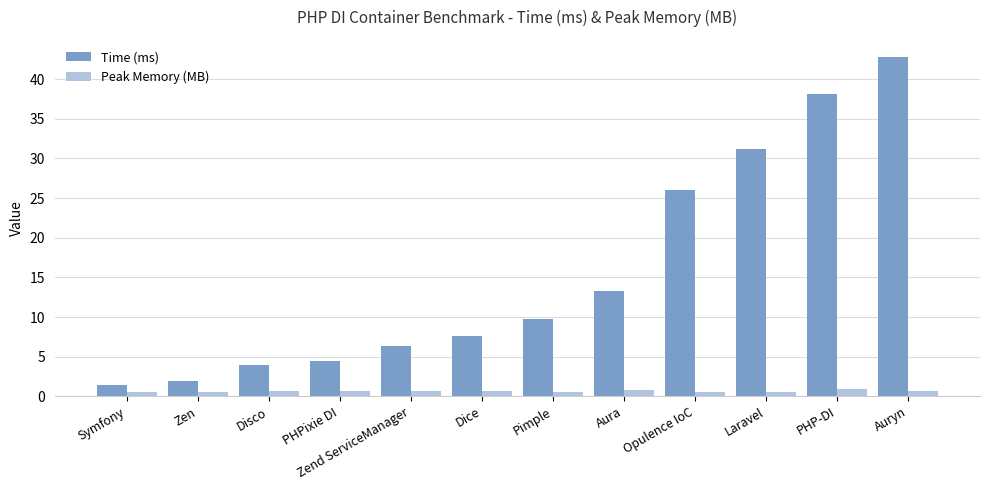

What is the label of the 8th bar from the left?

Aura